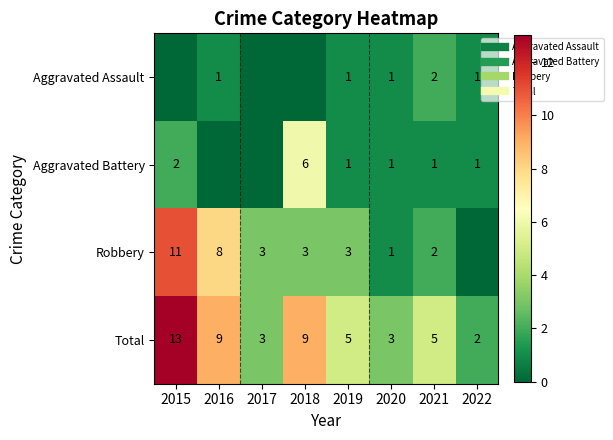

True or false: Robbery has a value of 6 at 2022.

False